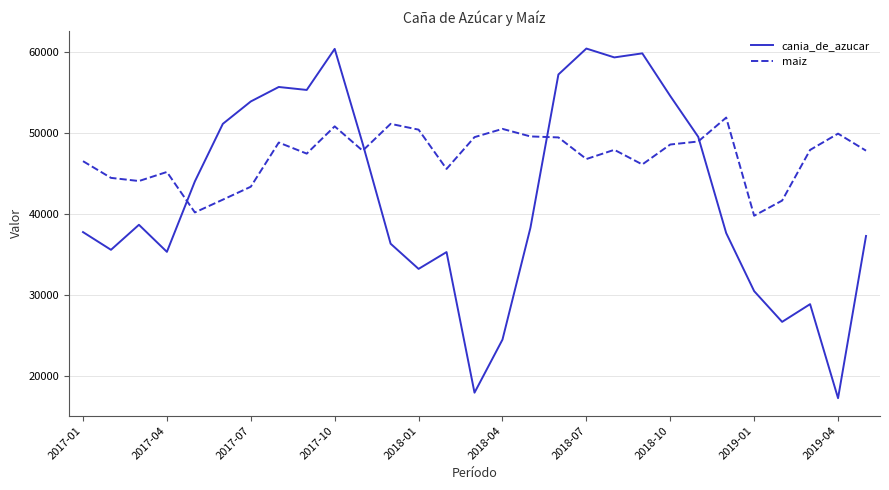

List the series in order of their peak value, highest first.

cania_de_azucar, maiz